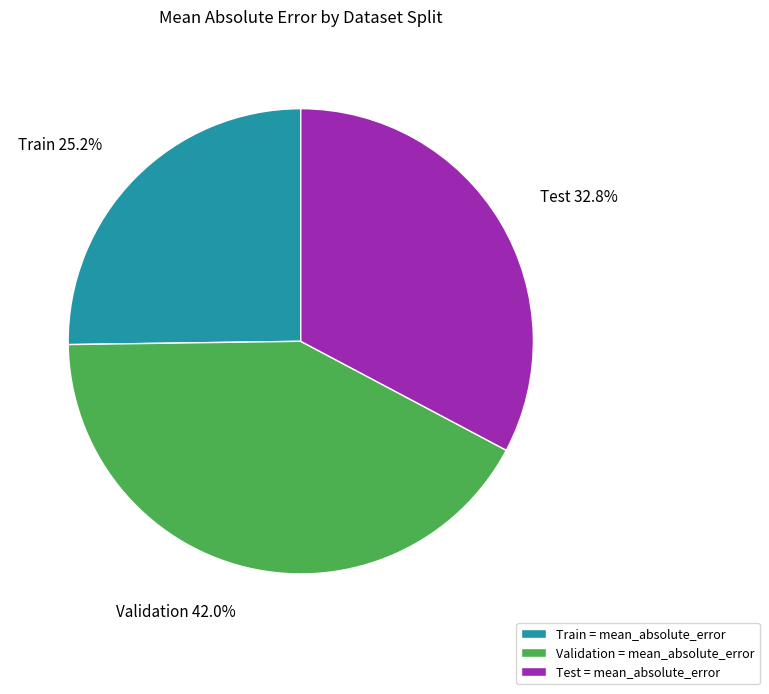

Is it true that Test is 33% of the pie?

True